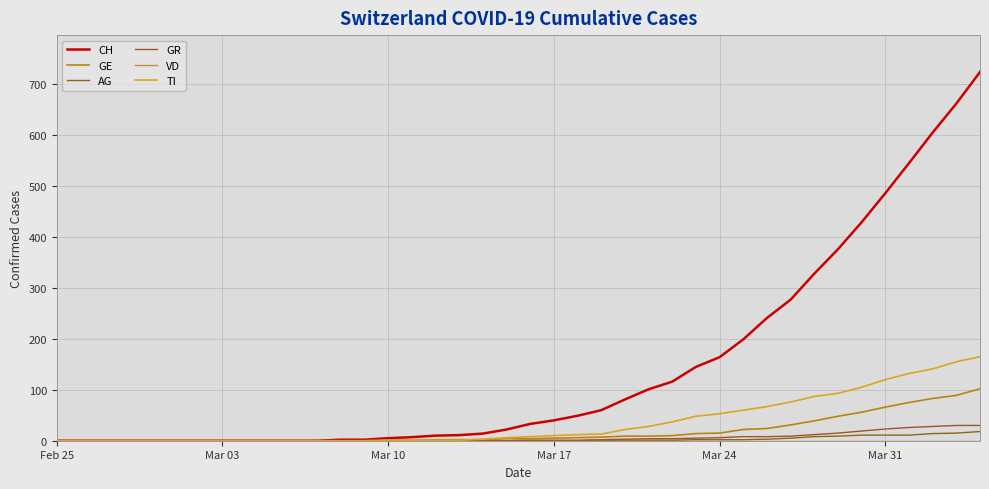

Is this an area chart (filled region under the line)?

No